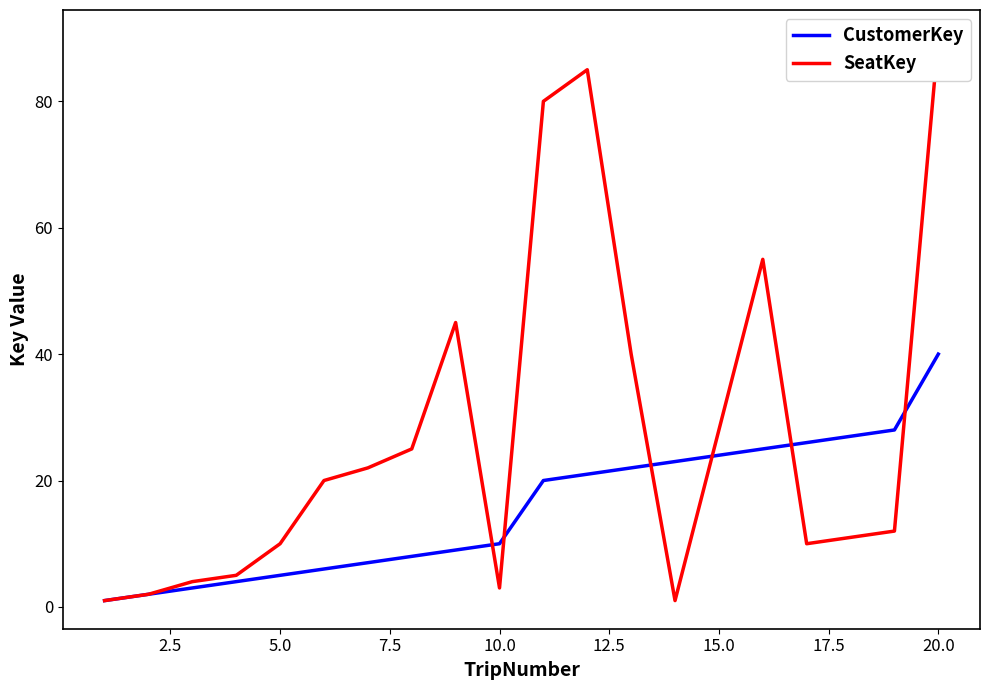

Reading left to right, what are all the values shown in this chart?

CustomerKey: 1	2	3	4	5	6	7	8	9	10	20	21	22	23	24	25	26	27	28	40
SeatKey: 1	2	4	5	10	20	22	25	45	3	80	85	40	1	28	55	10	11	12	90